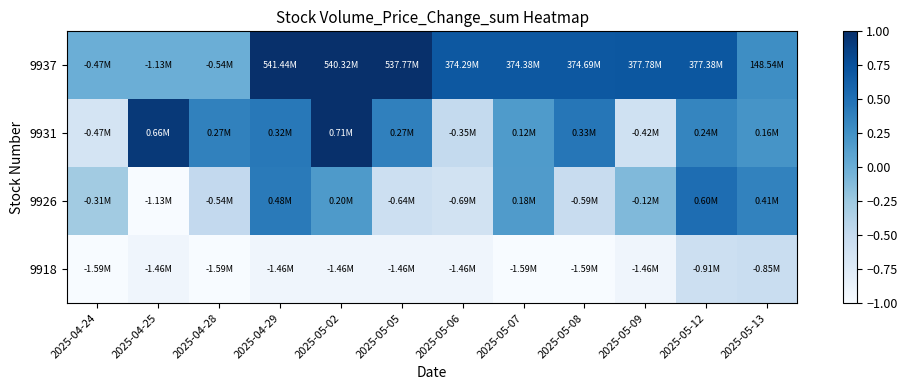

List the series in order of their overall mean, lowest first.

9918, 9926, 9931, 9937